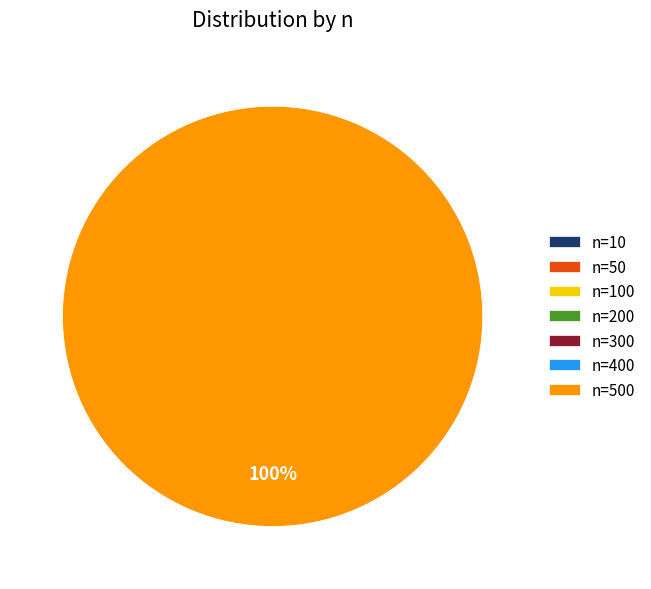

Is 200 the majority of the pie?

No